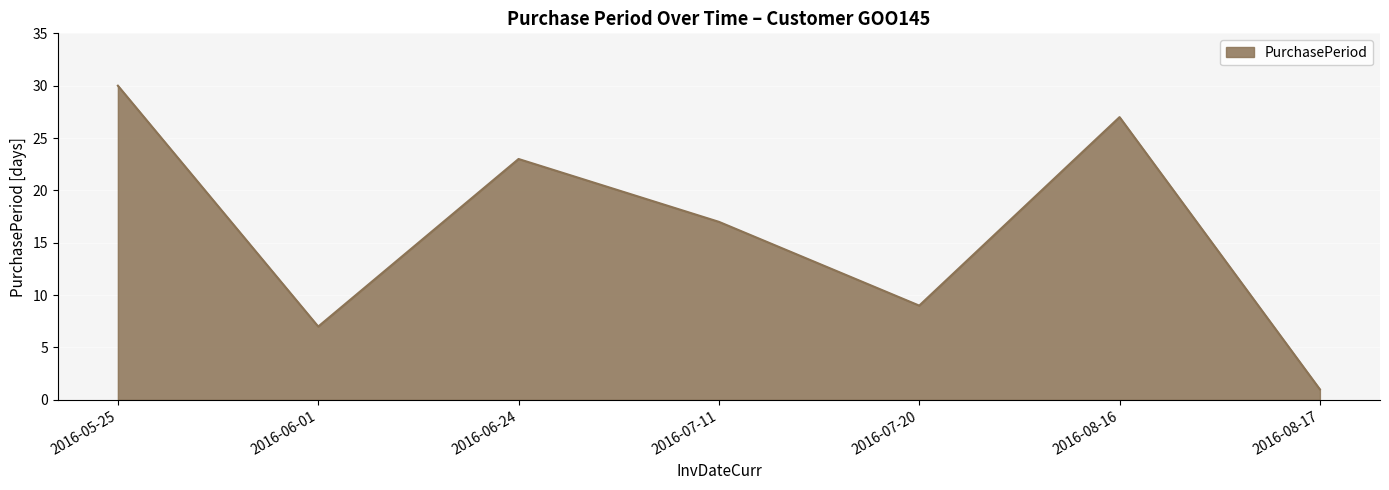

Reading left to right, list all the values displayed in this chart.

30	7	23	17	9	27	1